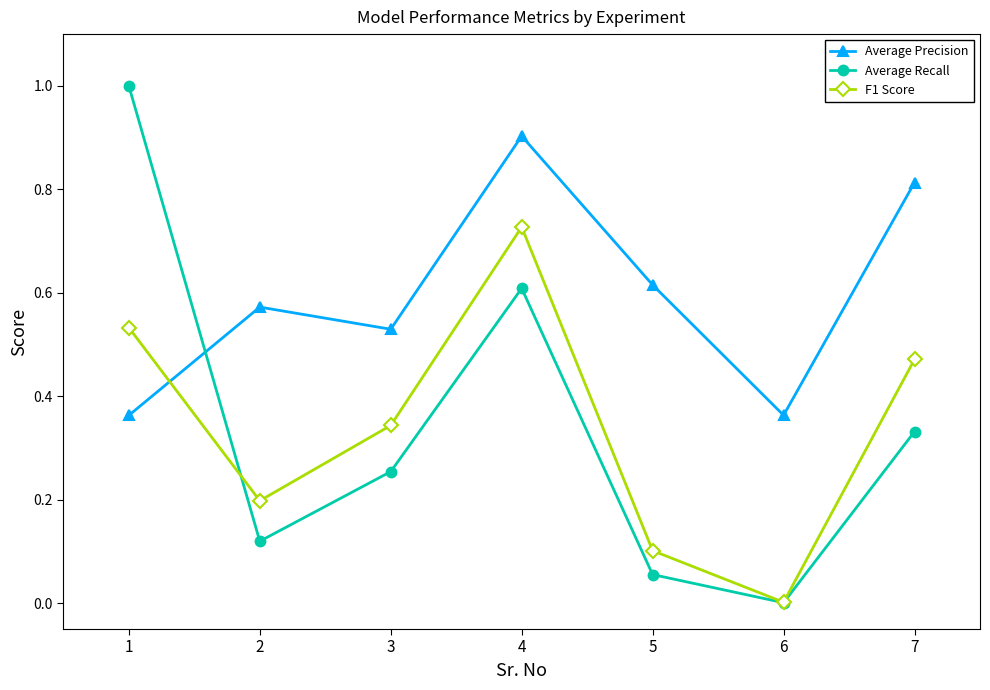

At which category is the sum across all series the highest?

4